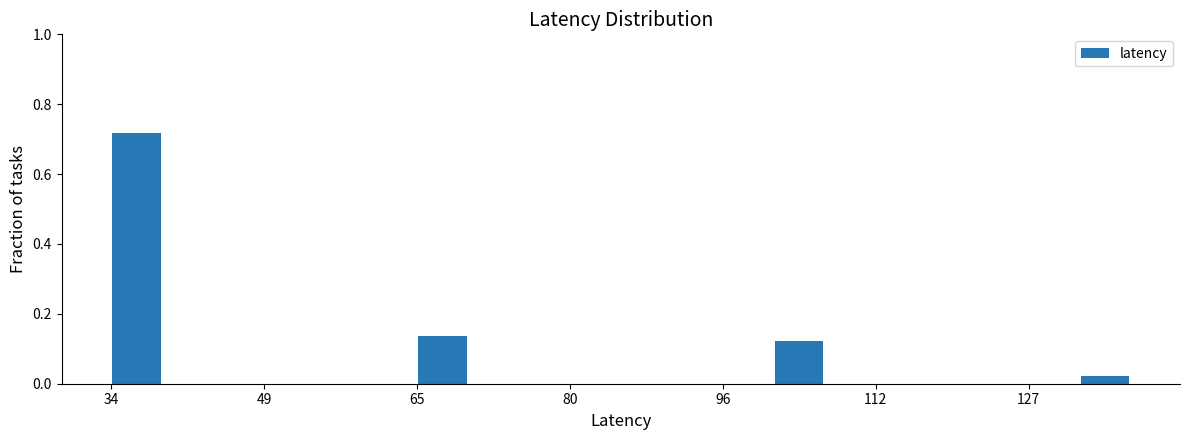

Read against the x-axis, roughly where is the centre of the tallest bar?

36